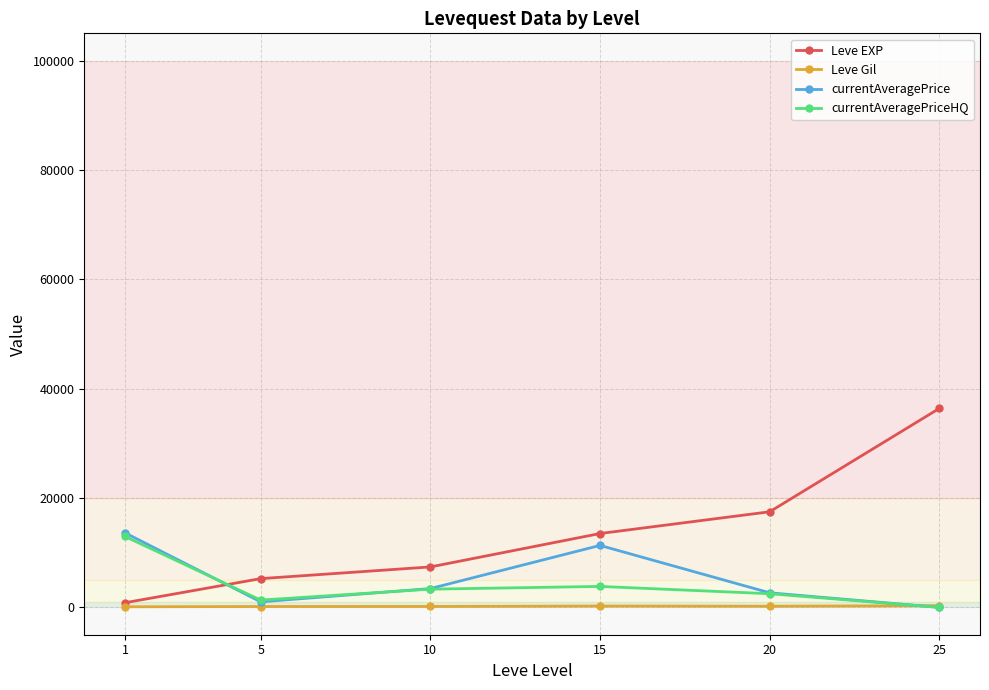

Which category has the highest value across all series?

25